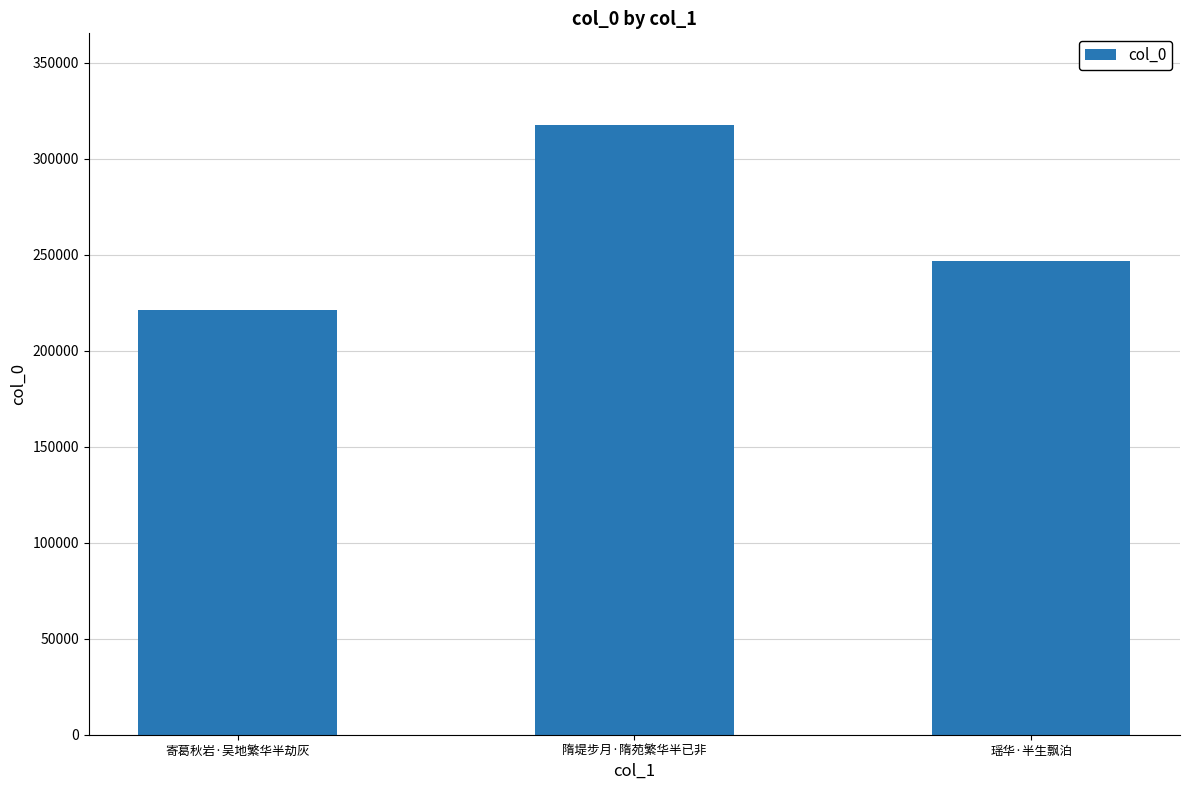

What is the label of the 1st bar from the left?

寄葛秋岩·吴地繁华半劫灰